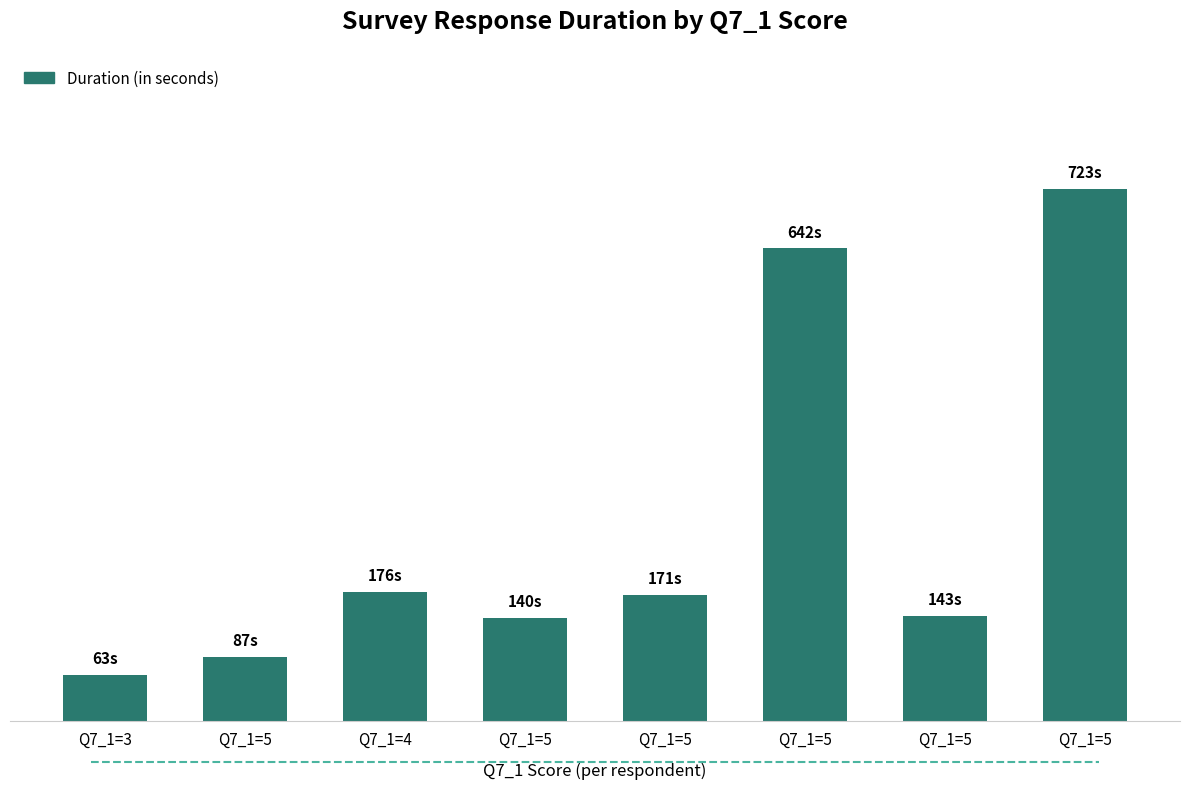

What is the label of the 1st bar from the left?

Q7_1=3